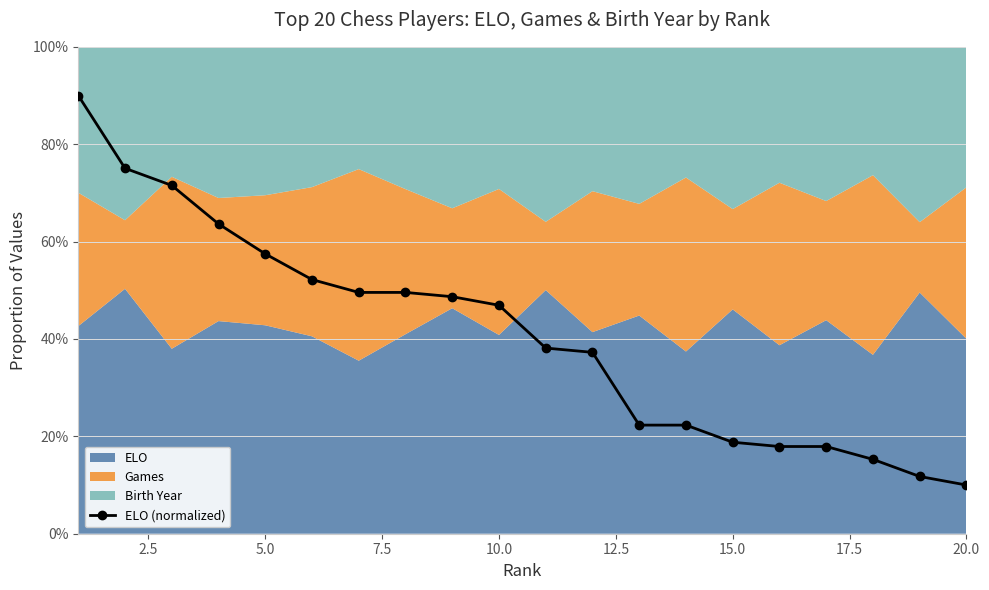

What is the maximum value for ELO (normalized)?

90.0